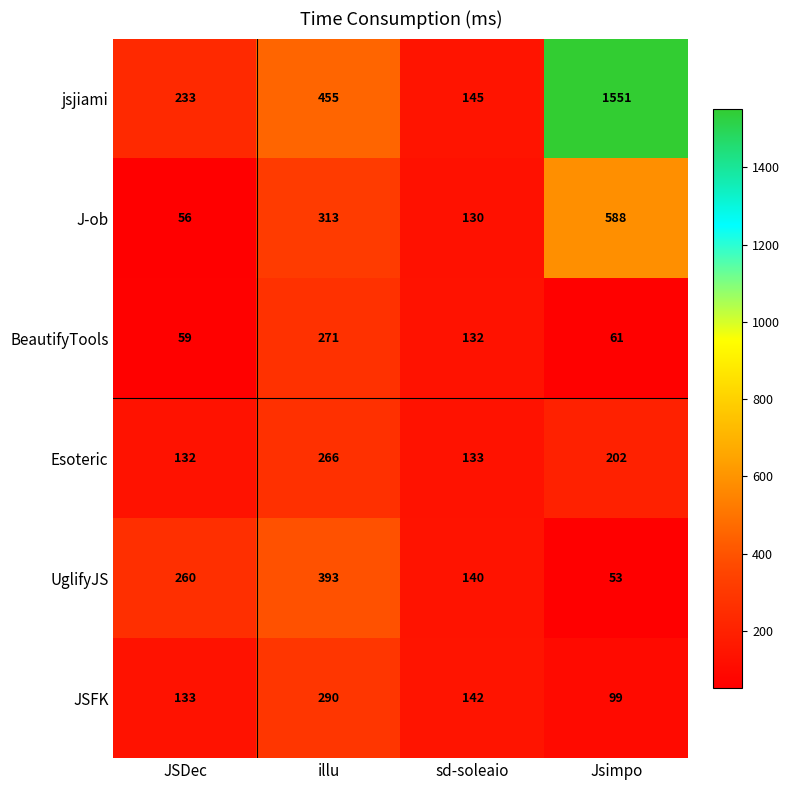

Is it true that J-ob equals 313 at illu?

True